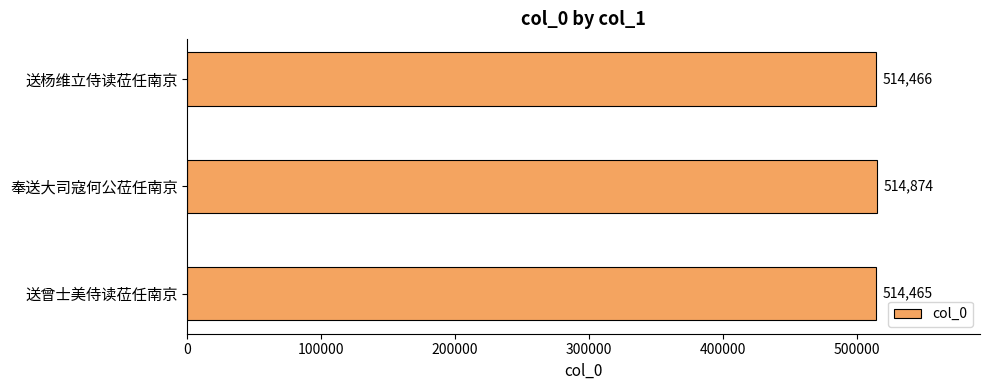

Is it true that the value at 奉送大司寇何公莅任南京 is 514874?

True